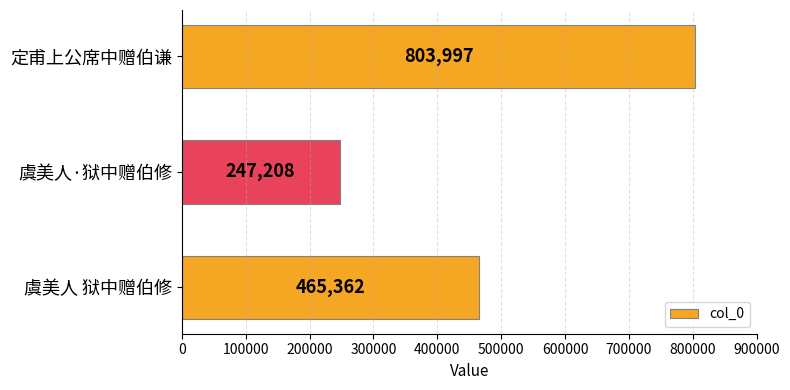

Reading bottom to top, extract all data points from this chart.

虞美人 狱中赠伯修=465362	虞美人·狱中赠伯修=247208	定甫上公席中赠伯谦=803997